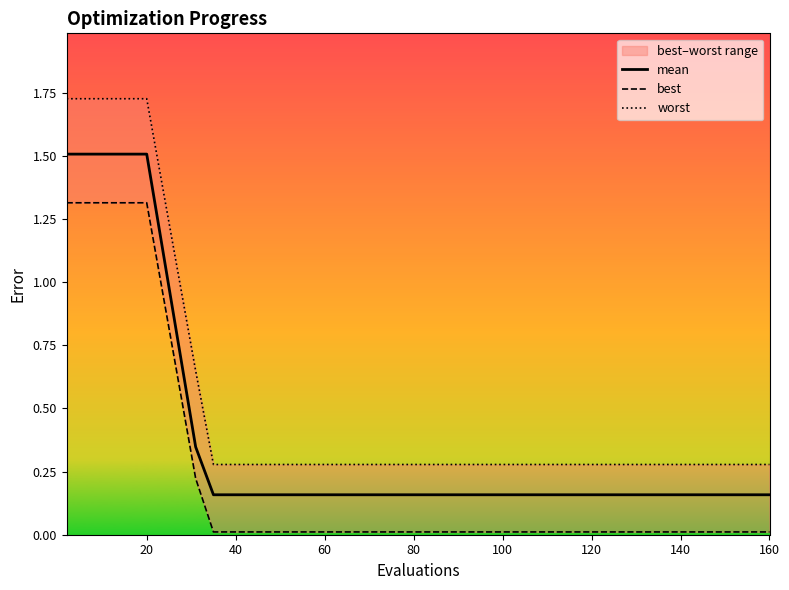

Which category has the lowest value across all series?

80